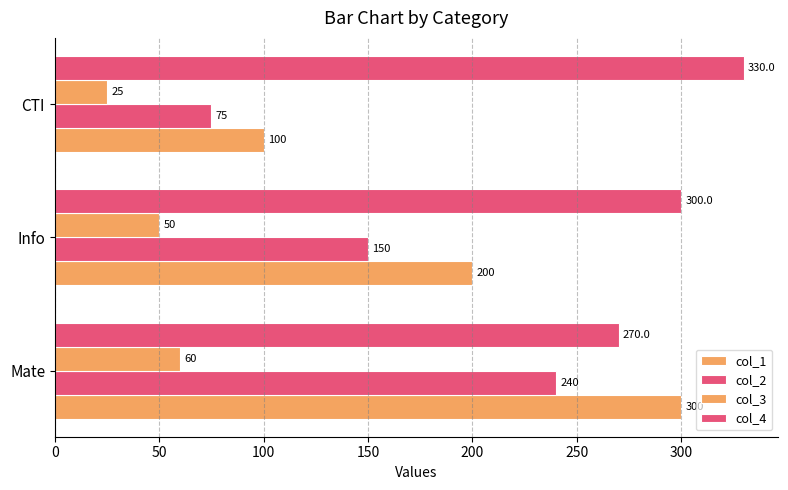

How many series are shown in this chart?

4